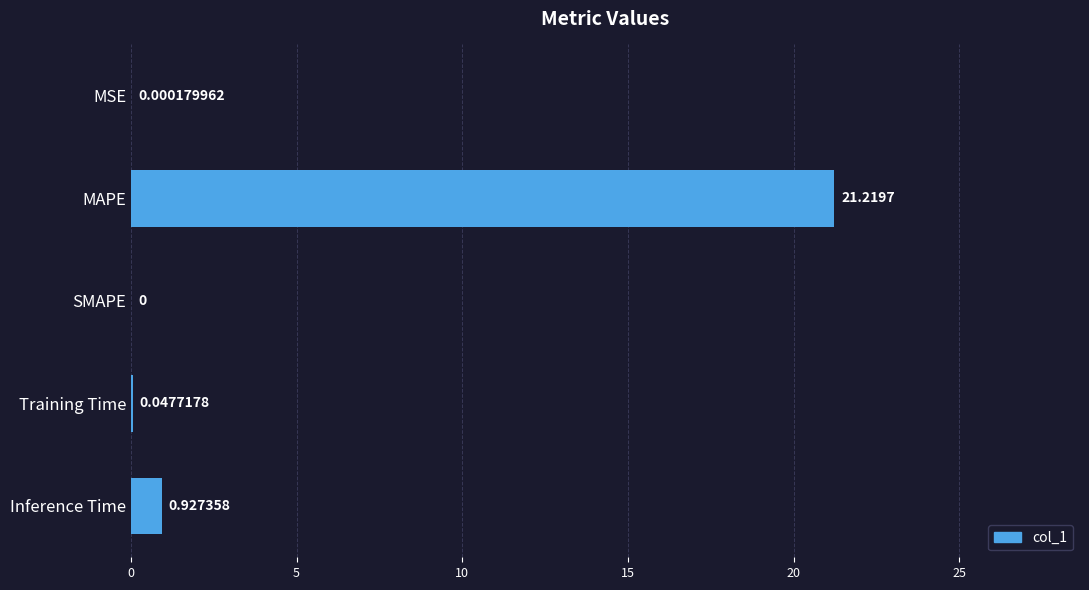

At which category does the chart reach its peak across all series?

MAPE